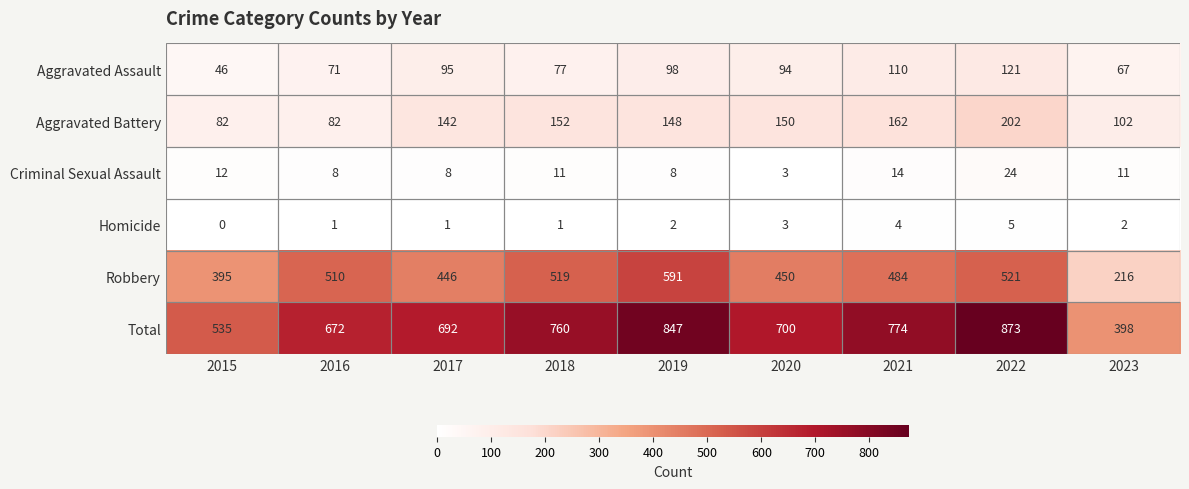

What is the difference between the maximum and minimum values in the Total series?

475